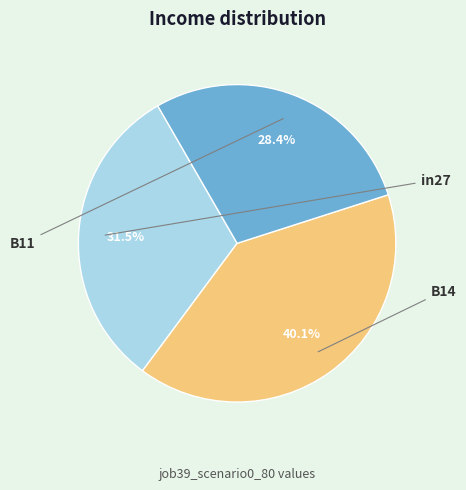

Is there a majority slice in this chart?

No